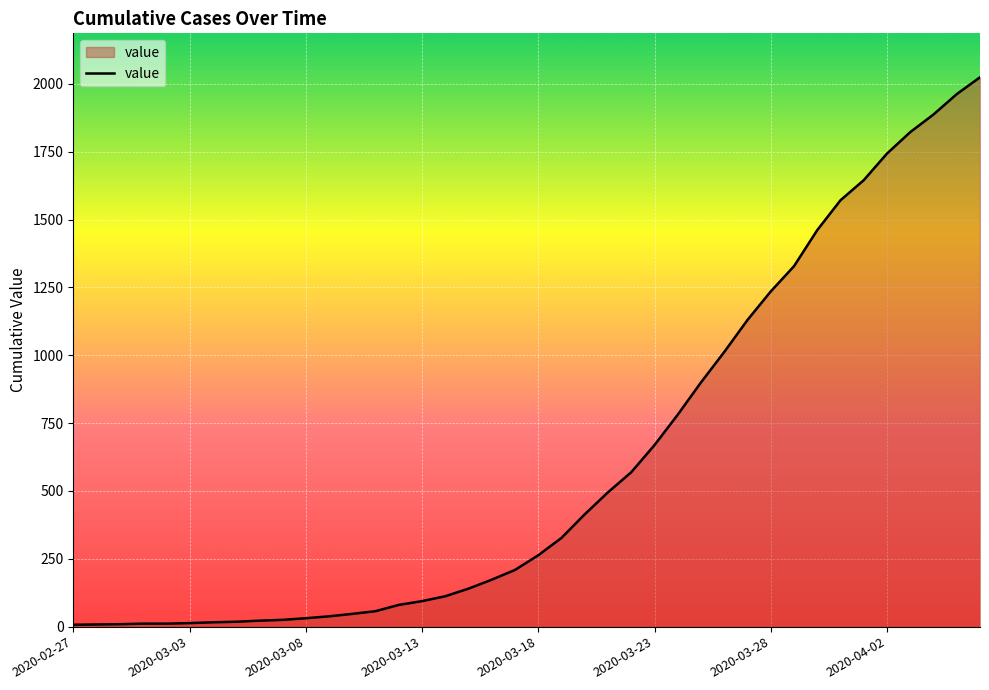

What is the greatest value displayed?

2024